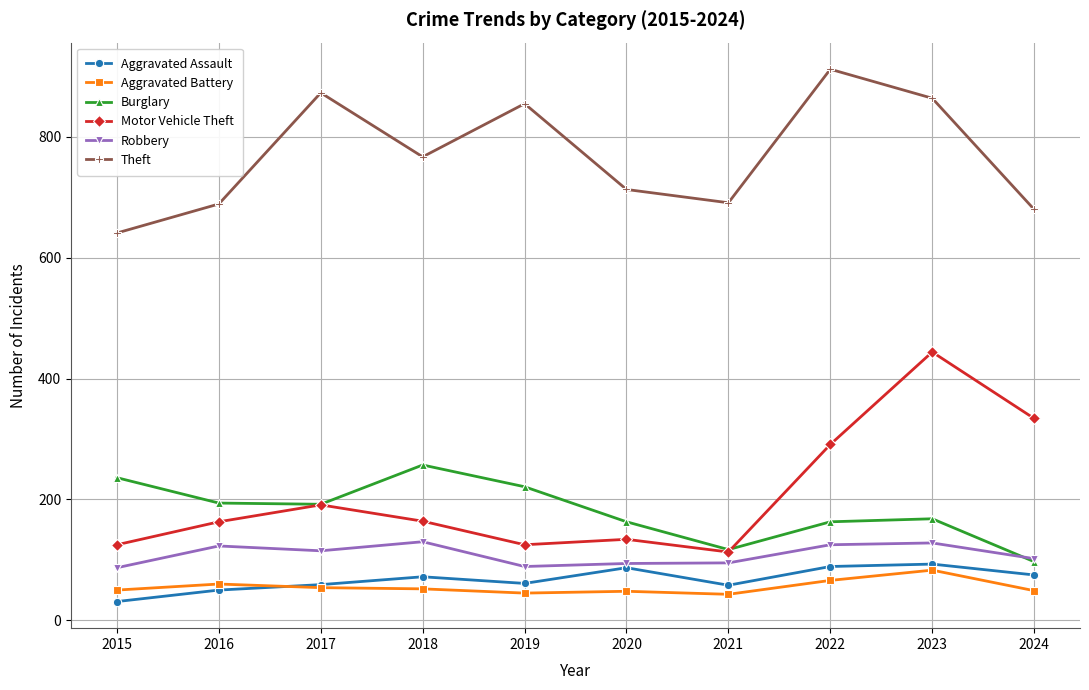

Which series has the largest range (max minus min)?

Motor Vehicle Theft